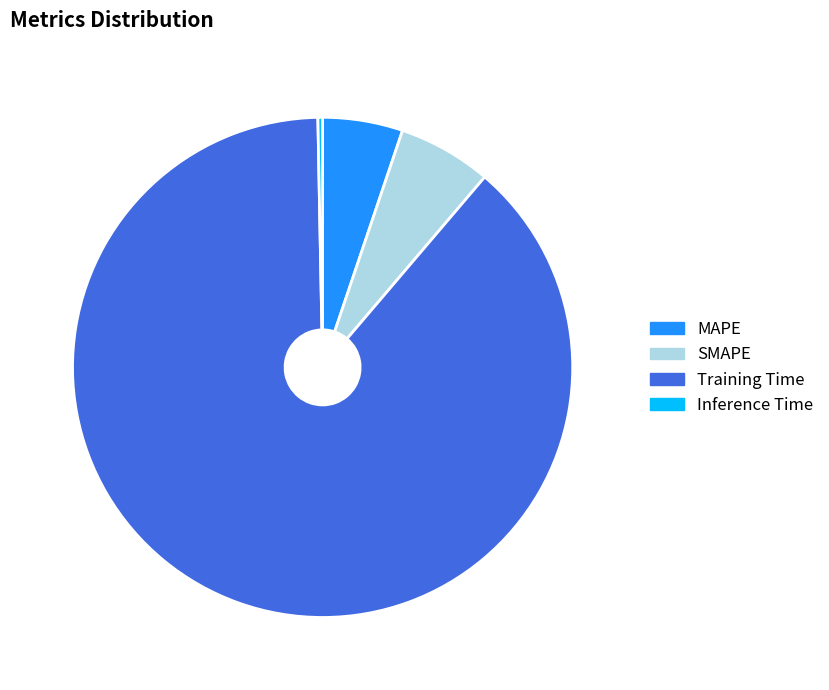

True or false: MAPE accounts for 5% of the total.

True